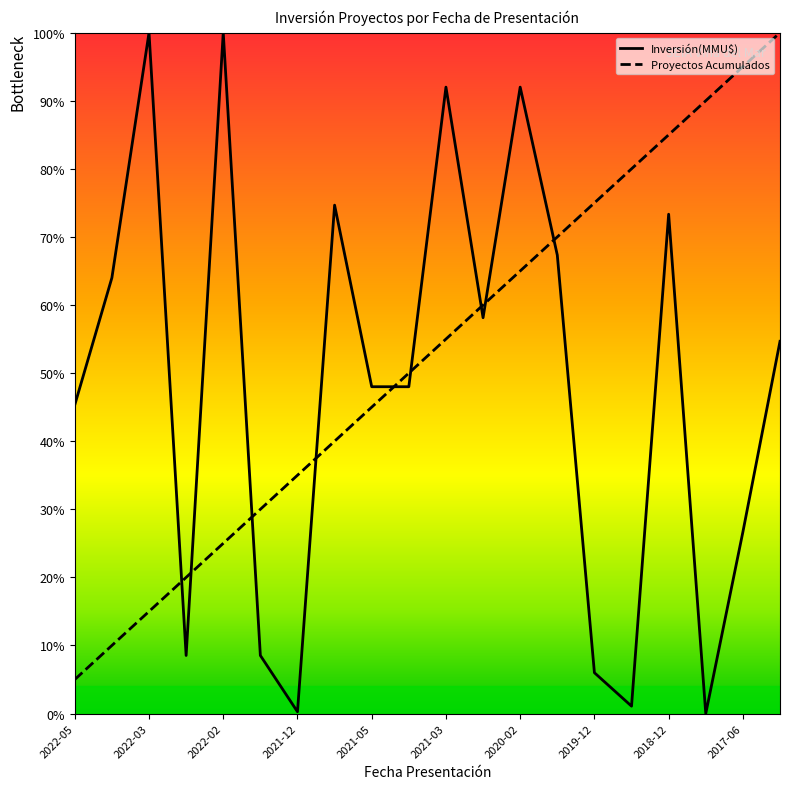

What is the average value of the Inversión(MMU$) series?

48.4